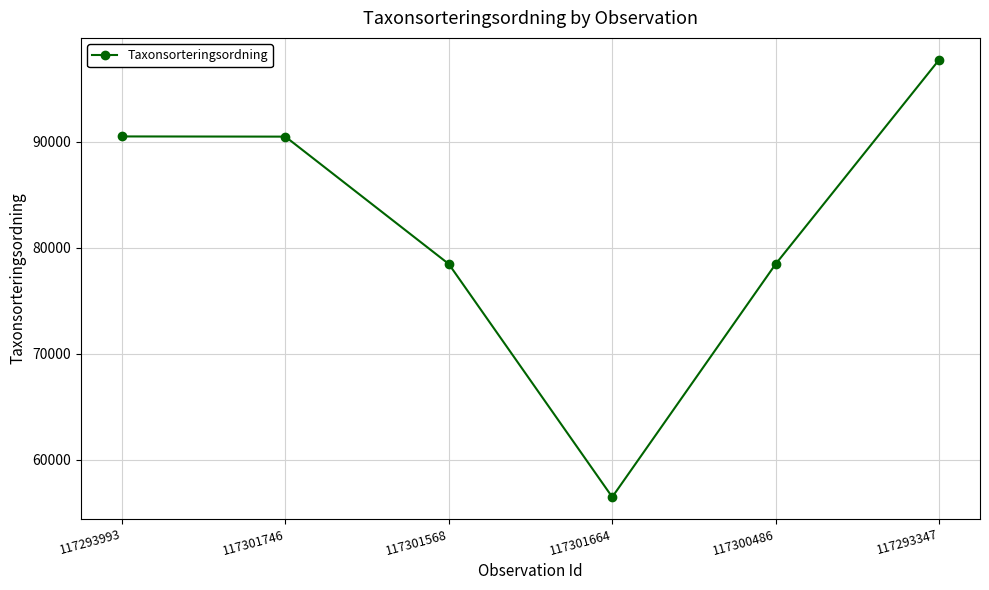

What is the difference between the values at 117300486 and 117293993?

12037